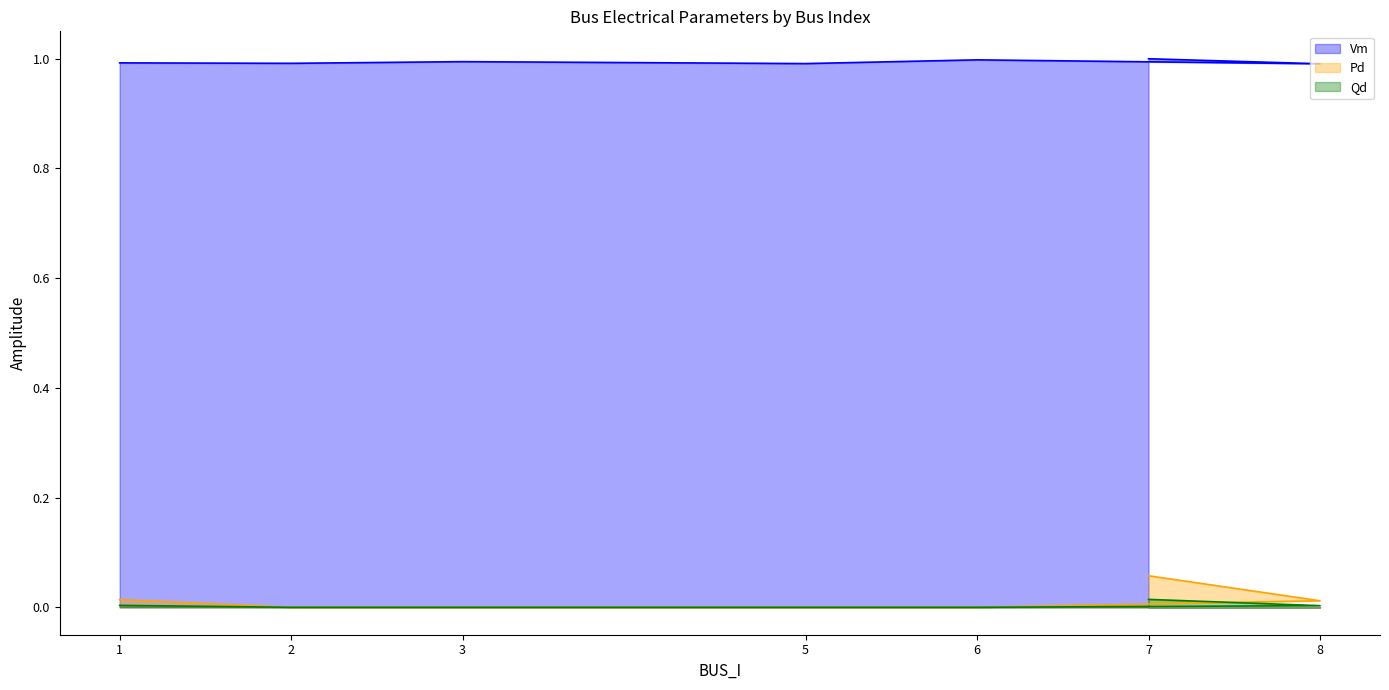

What are all the series names shown in the legend?

Vm, Pd, Qd